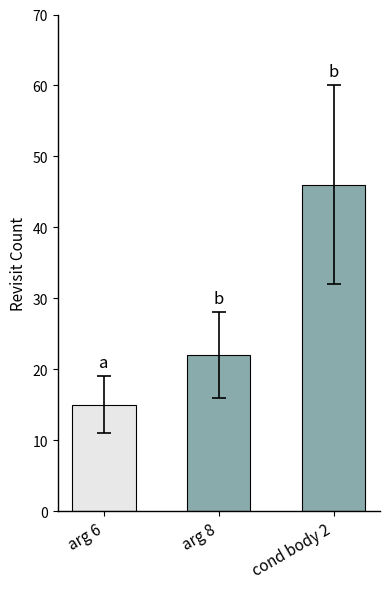

Reading left to right, list all the values displayed in this chart.

15	22	46